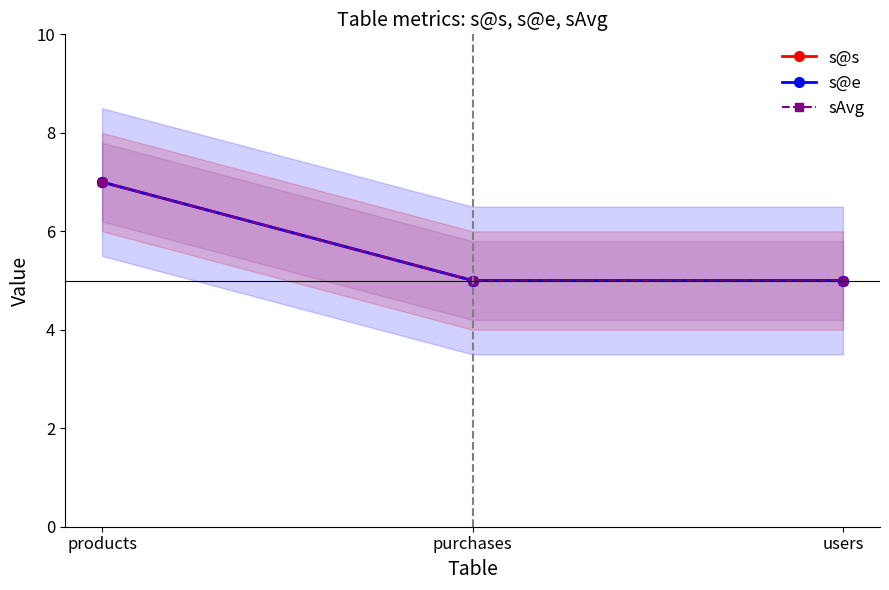

What is the sum of the s@e values at users and products?

12